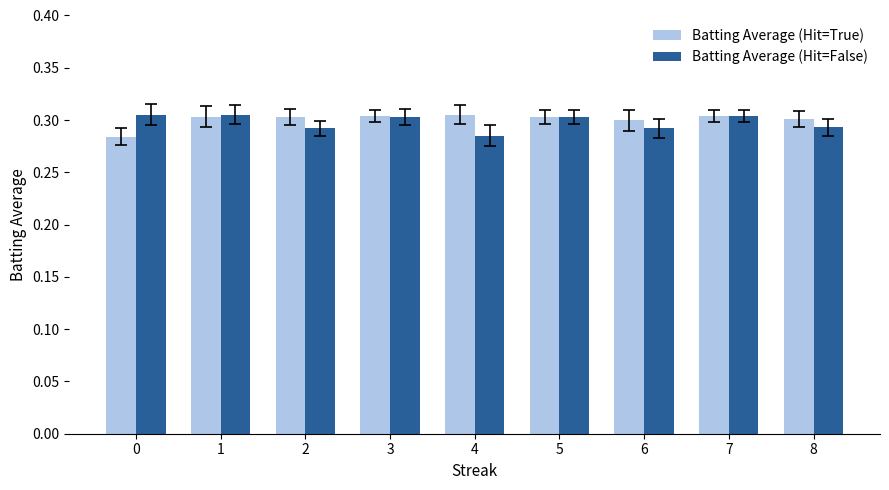

How many Batting Average (Hit=True) values are between 0 and 1?

9